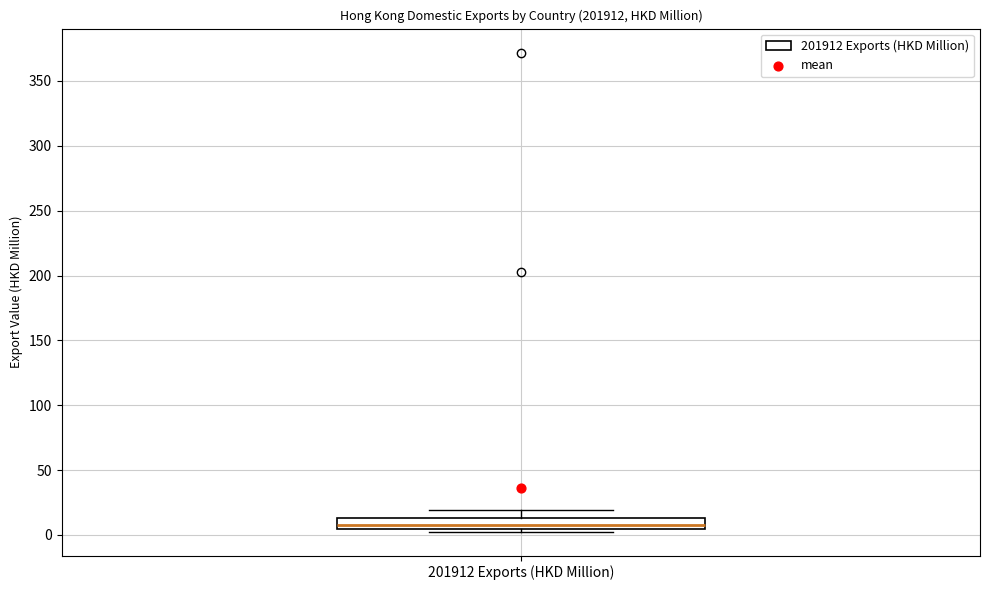

Read this box plot against the y-axis: the position of the median line, the range covered by the box, and the ends of both whiskers. The values are not printed on the chart, so give them approximately, as read against the axis.

median 10, box 5 to 15, whiskers 5 (just below the box's lower edge) to 20